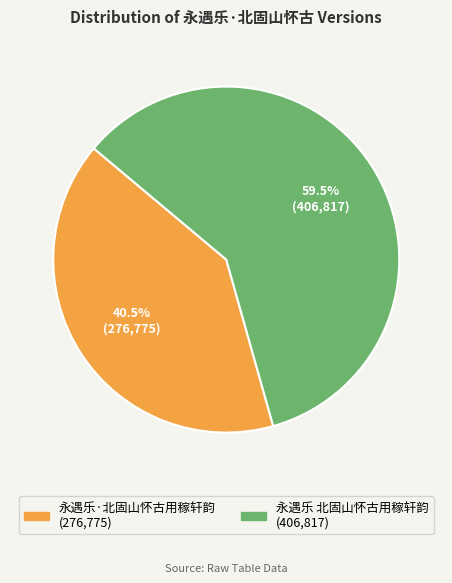

Which slice is the smallest?

永遇乐·北固山怀古用稼轩韵